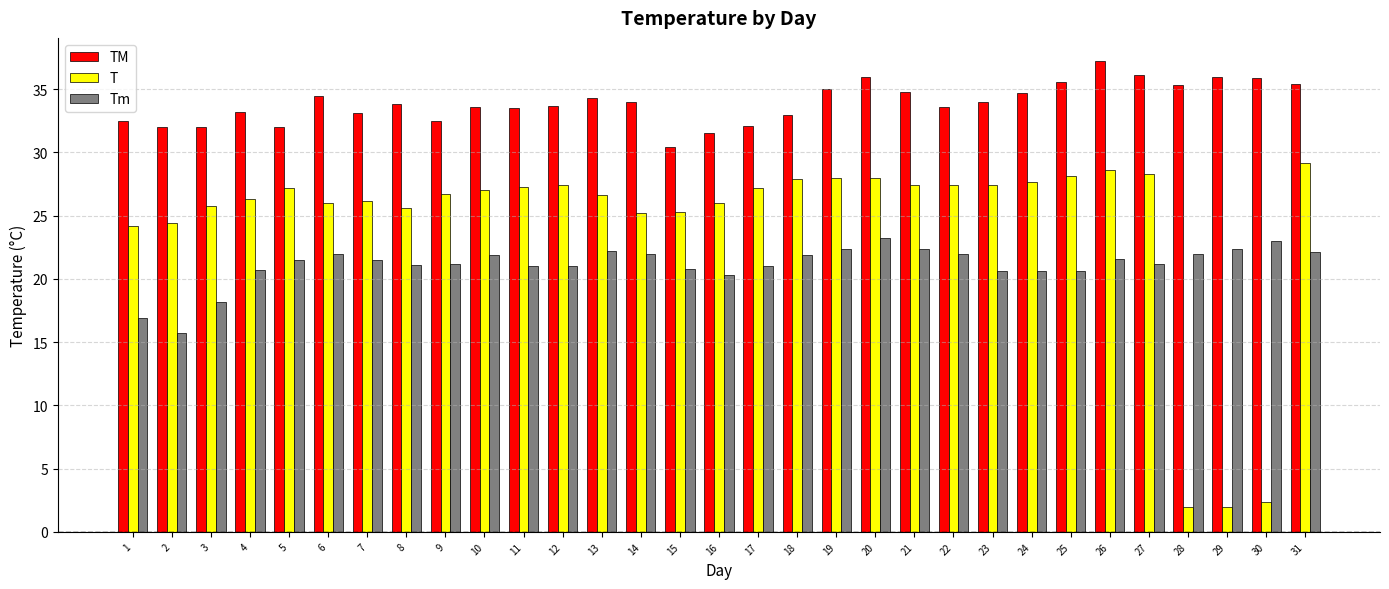

What is the difference between the maximum and second lowest values in the Tm series?

6.3